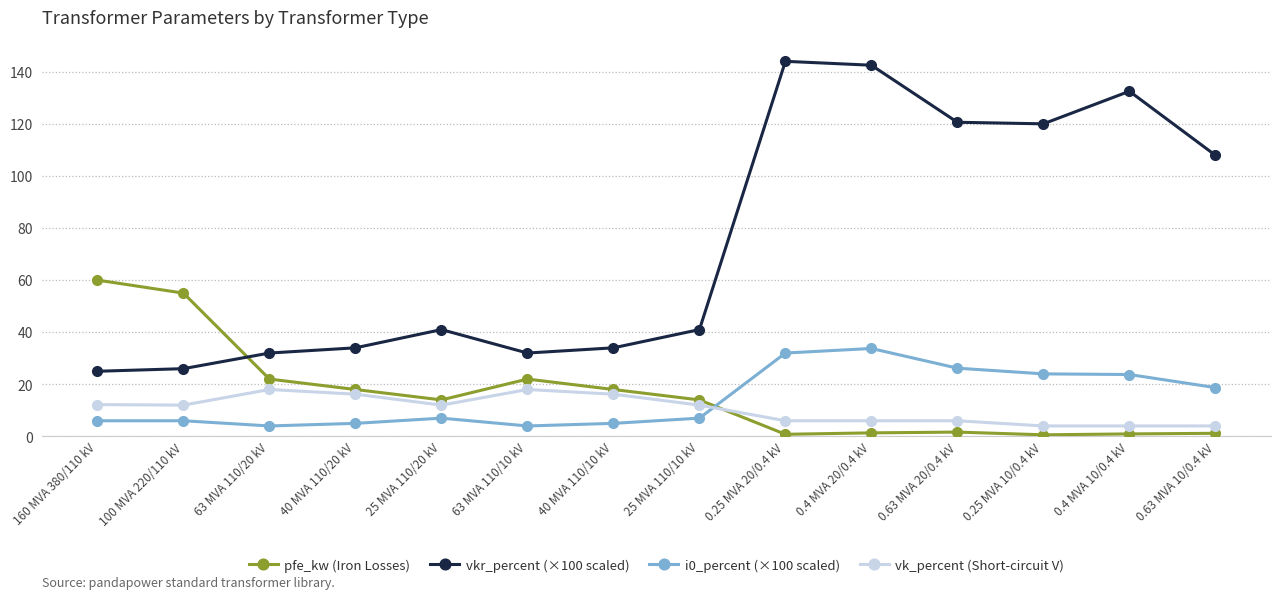

How many intersections are there between vk_percent (Short-circuit V) and pfe_kw (Iron Losses)?

1